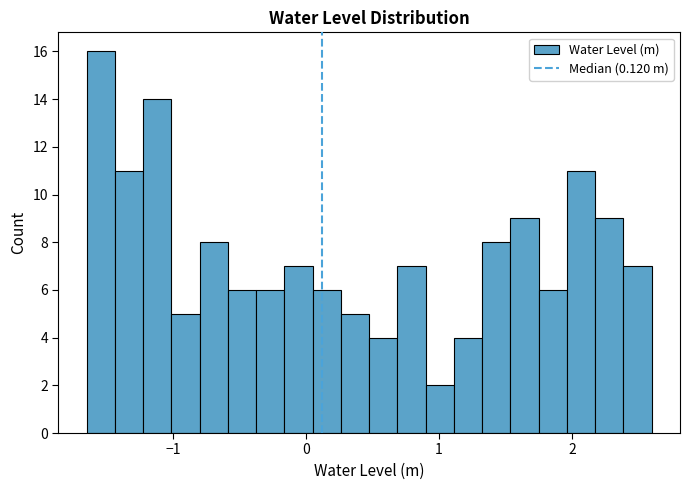

Read against the x-axis, roughly where is the centre of the tallest bar?

-1.5